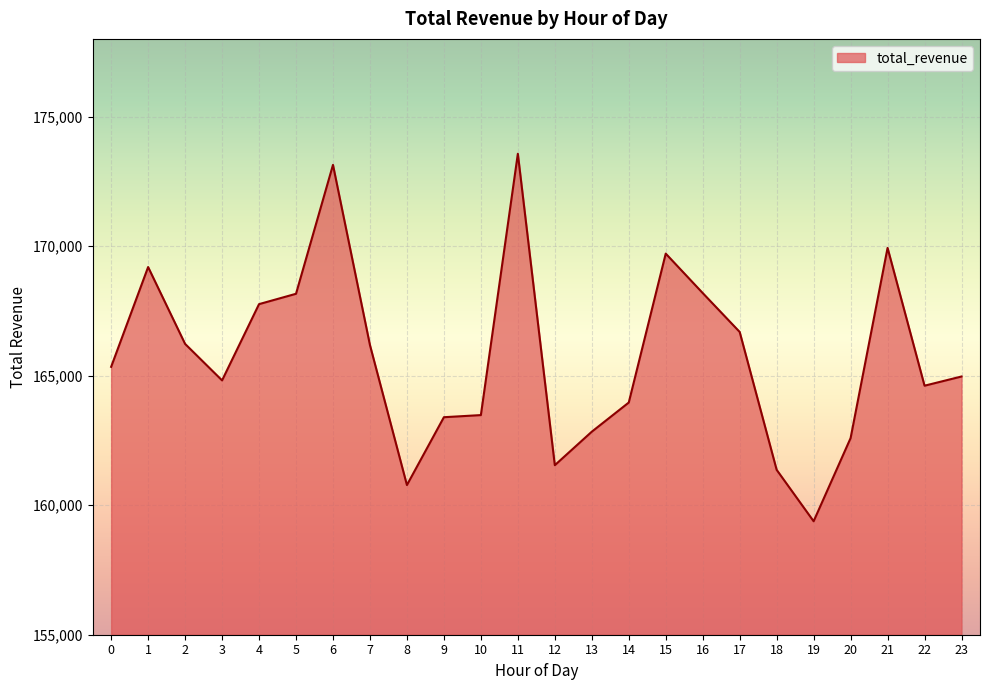

What is the smallest value displayed?

159379.9